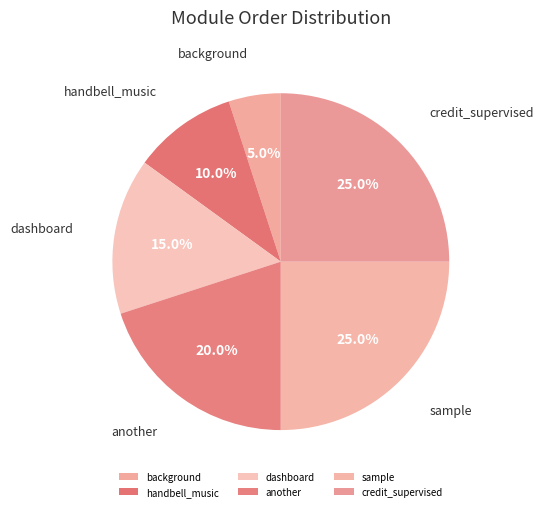

Which category has the smallest portion of the pie?

background